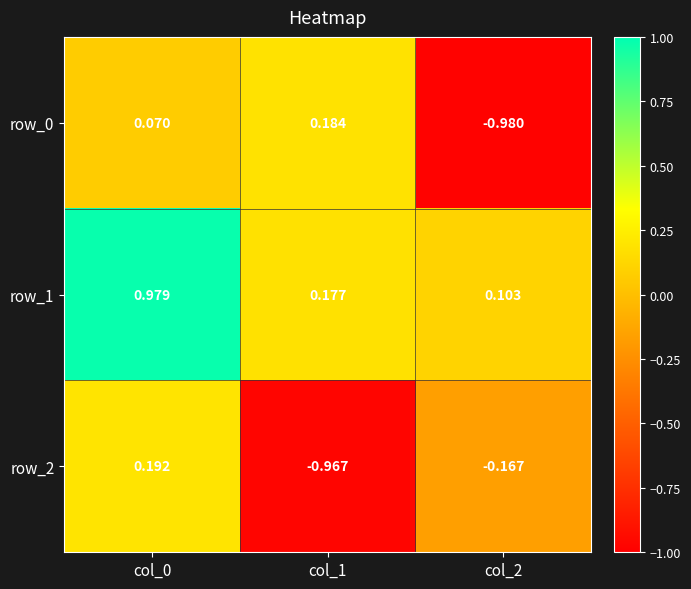

Which series has the largest total across all categories?

row_1